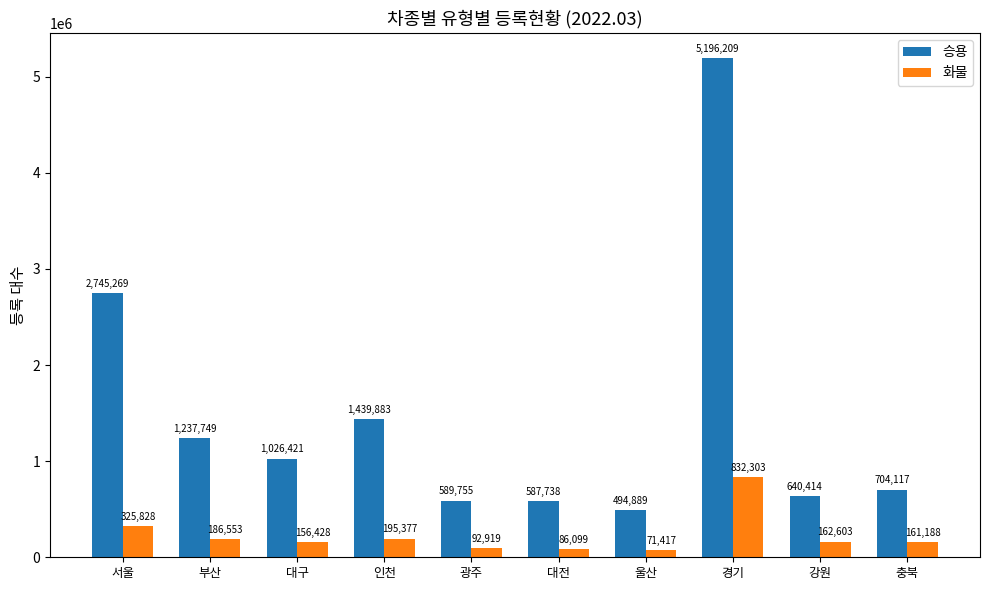

Rank the series by their average value, from highest to lowest.

승용, 화물